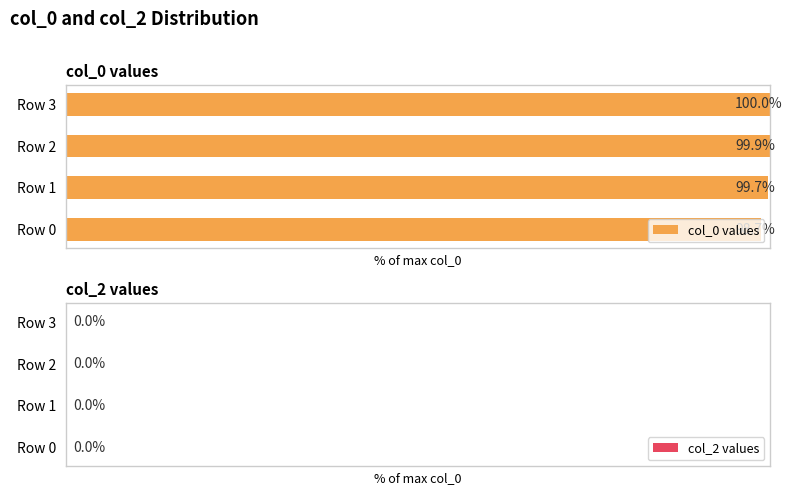

List the labels in order of value, smallest first.

Row 0, Row 1, Row 2, Row 3